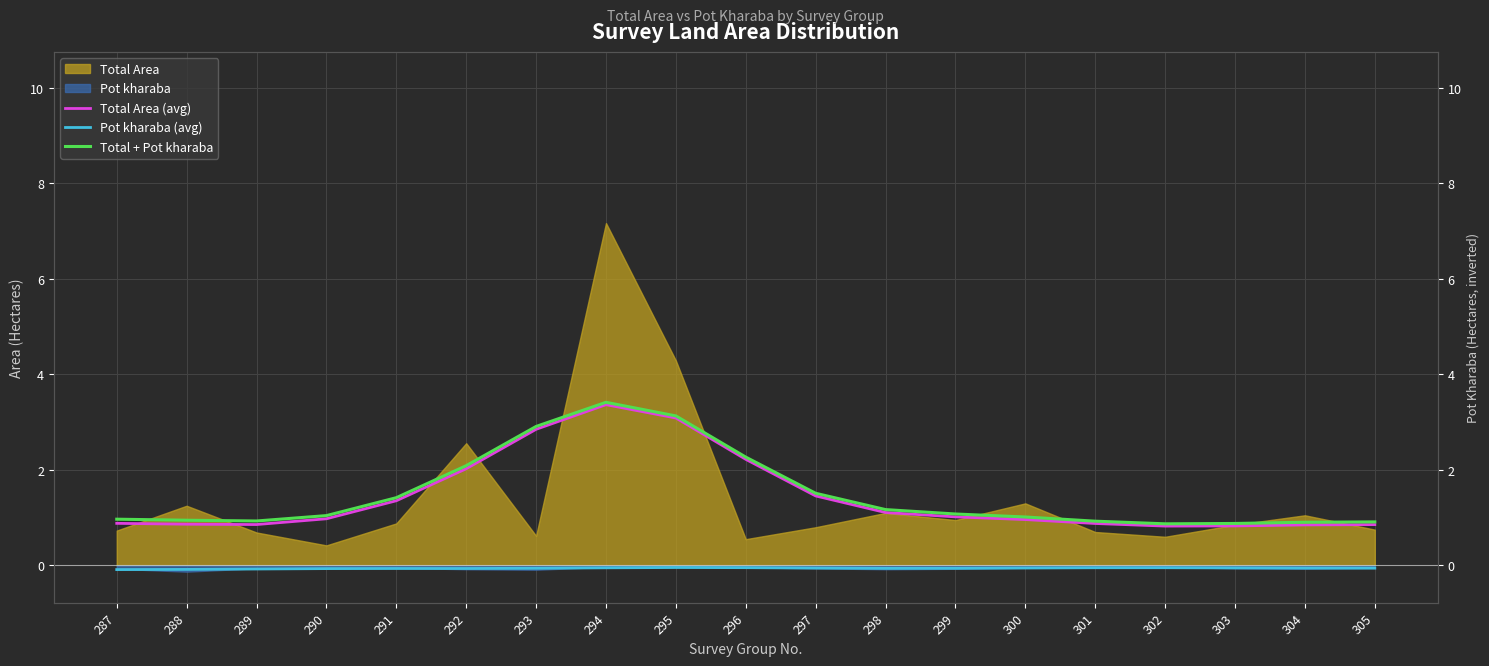

Reading left to right, what are all the values shown in this chart?

Total Area (avg): 0.9	0.9	0.9	1.0	1.4	2.0	2.9	3.4	3.1	2.2	1.5	1.1	1.0	1.0	0.9	0.8	0.8	0.8	0.9
Pot kharaba (avg): -0.1	-0.1	-0.1	-0.1	-0.1	-0.1	-0.1	-0.0	-0.0	-0.0	-0.1	-0.1	-0.1	-0.1	-0.0	-0.0	-0.1	-0.1	-0.1
Total + Pot kharaba: 1.0	0.9	0.9	1.0	1.4	2.1	2.9	3.4	3.1	2.3	1.5	1.2	1.1	1.0	0.9	0.9	0.9	0.9	0.9